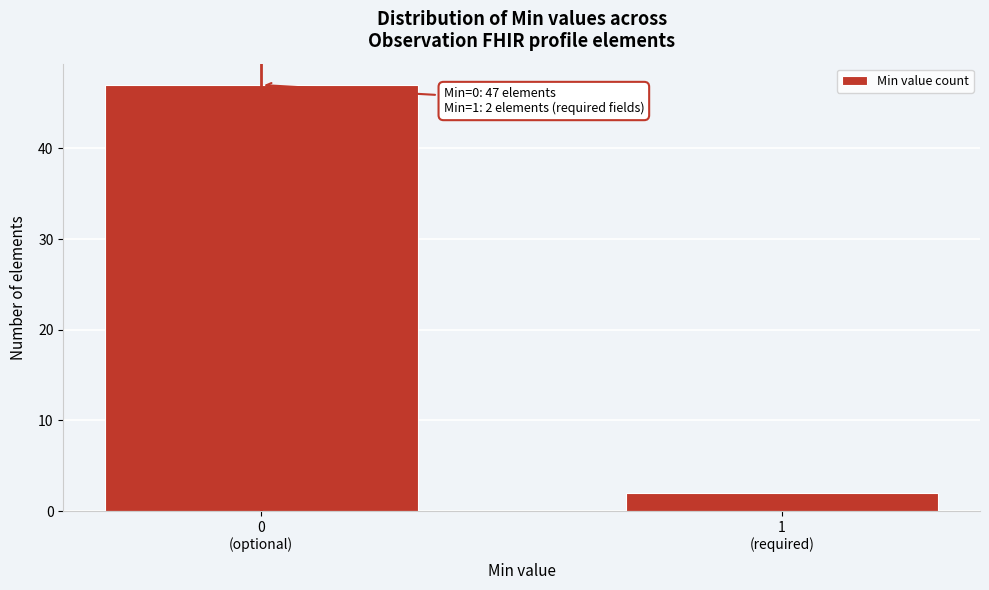

Reading left to right, transcribe all the data shown in this chart.

47	2